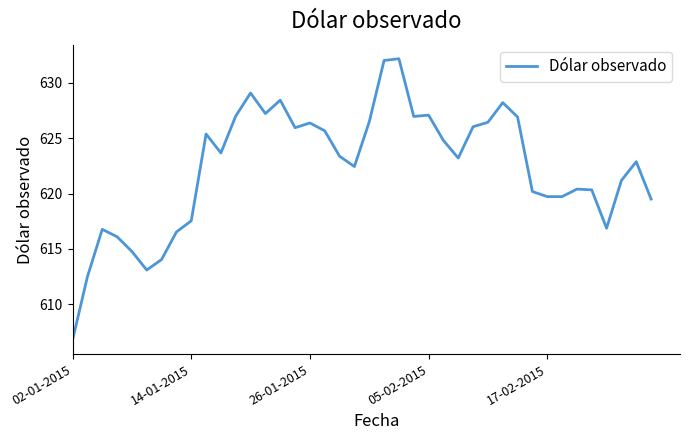

What is the smallest value displayed?

606.8